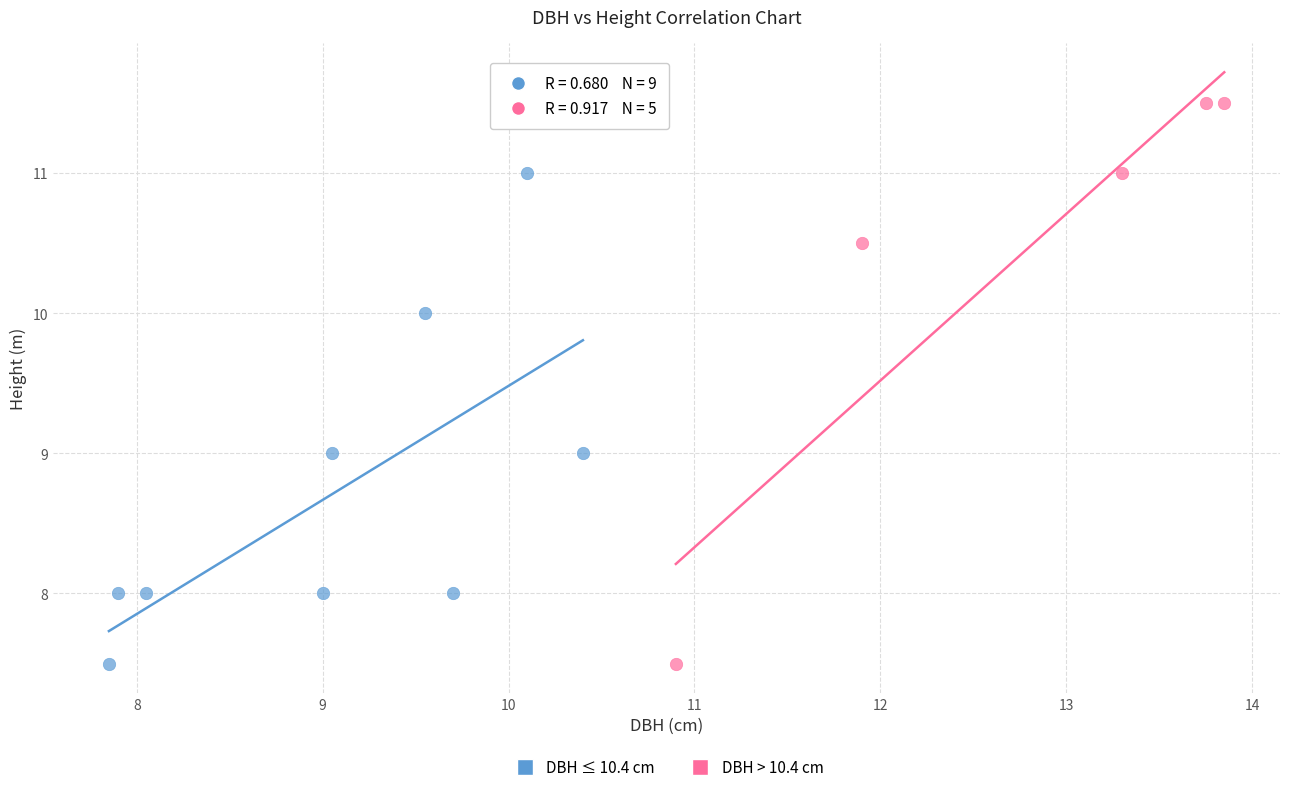

Which series reaches the maximum Y coordinate?

DBH > 10.4 cm